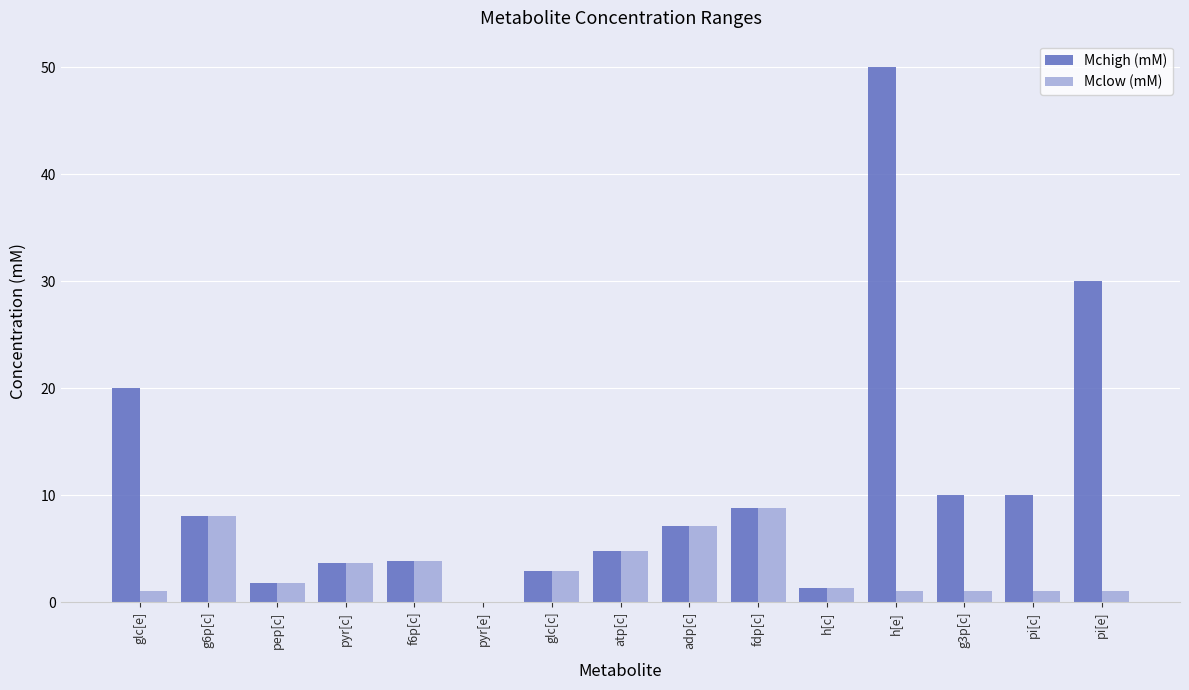

Which series changed the most between pep[c] and pi[e]?

Mchigh (mM)